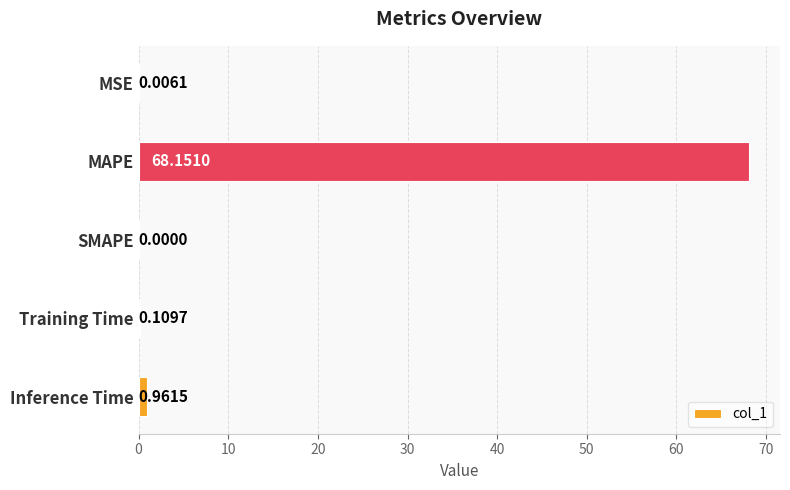

Which label corresponds to the largest value in the chart?

MAPE